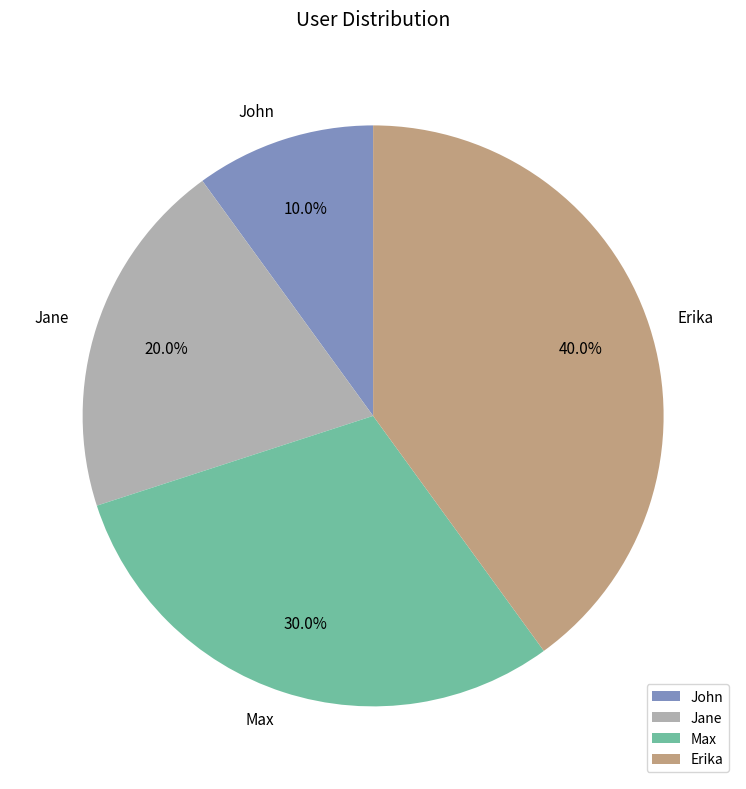

To the nearest percent, what is the difference between the Jane and Erika slice percentages?

20%